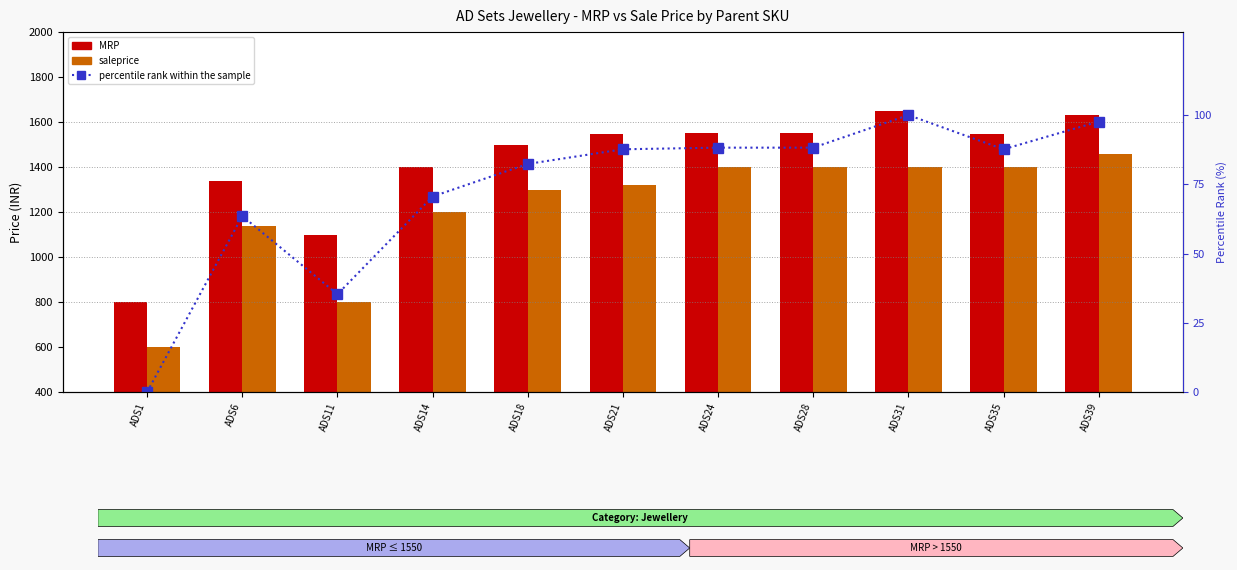

What is the difference between the highest and lowest values at ADS14?

1329.4